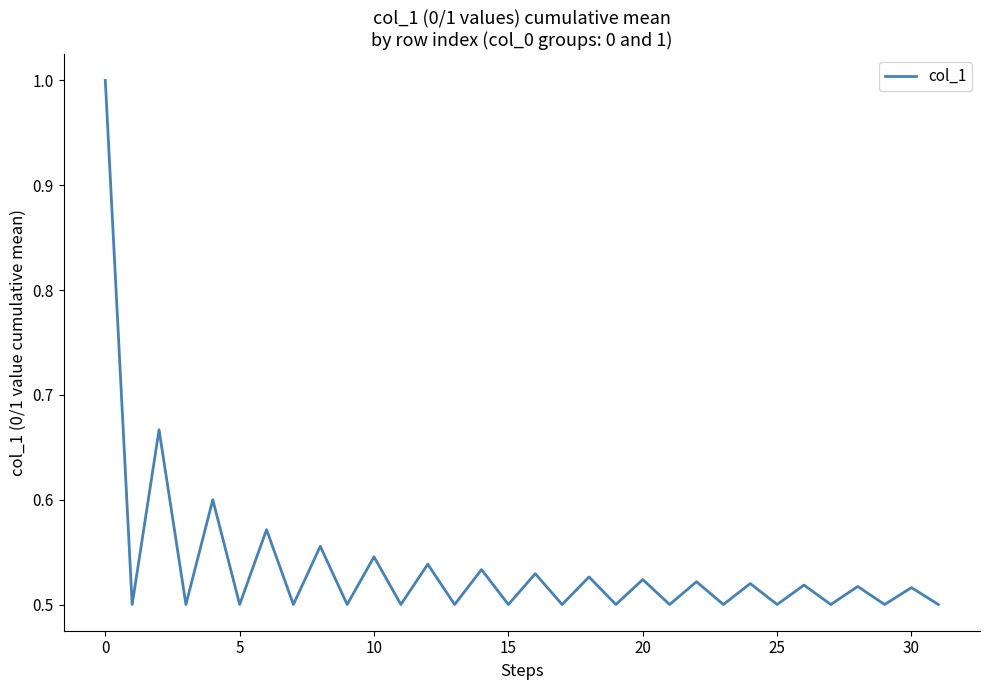

What is the greatest value displayed?

1.0